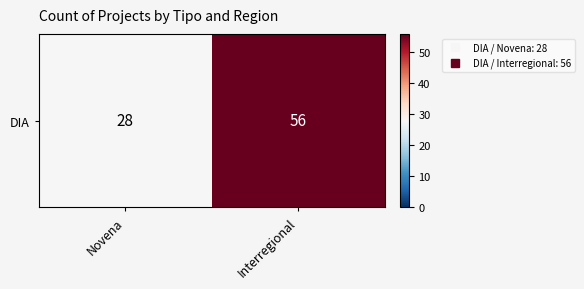

True or false: the data shows 28 at Novena.

True